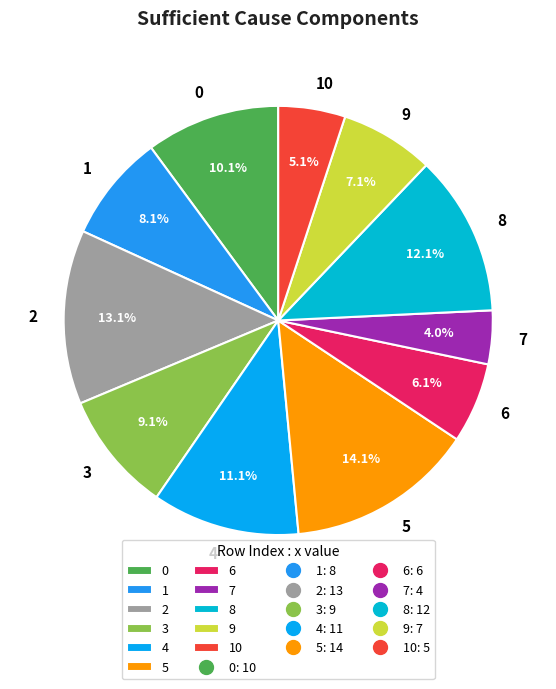

To the nearest percent, what is the difference between the 10 and 7 slice percentages?

1%